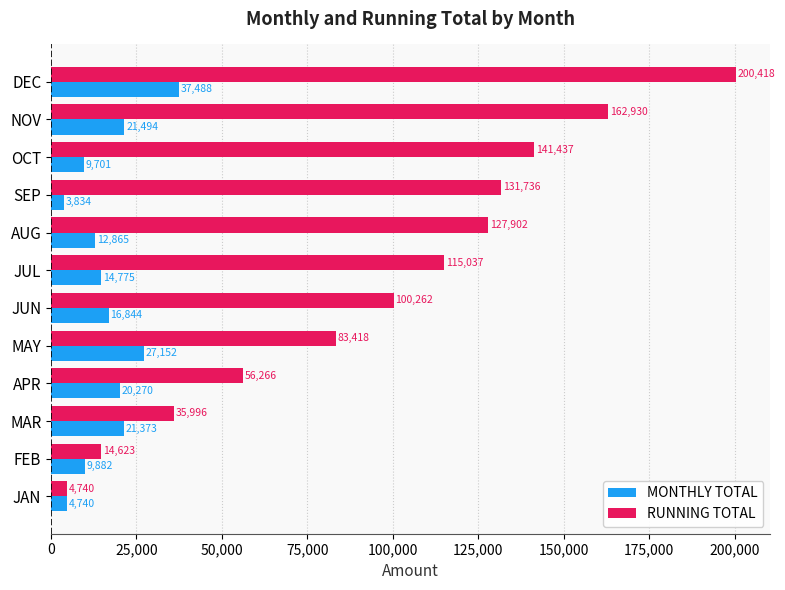

What is the highest value of the MONTHLY TOTAL series?

37488.1